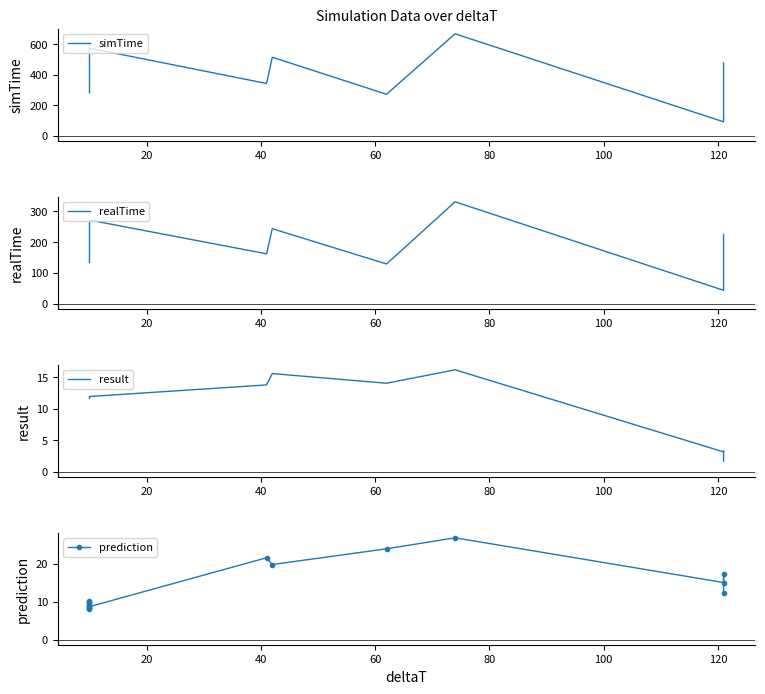

What is the smallest value displayed?

1.7